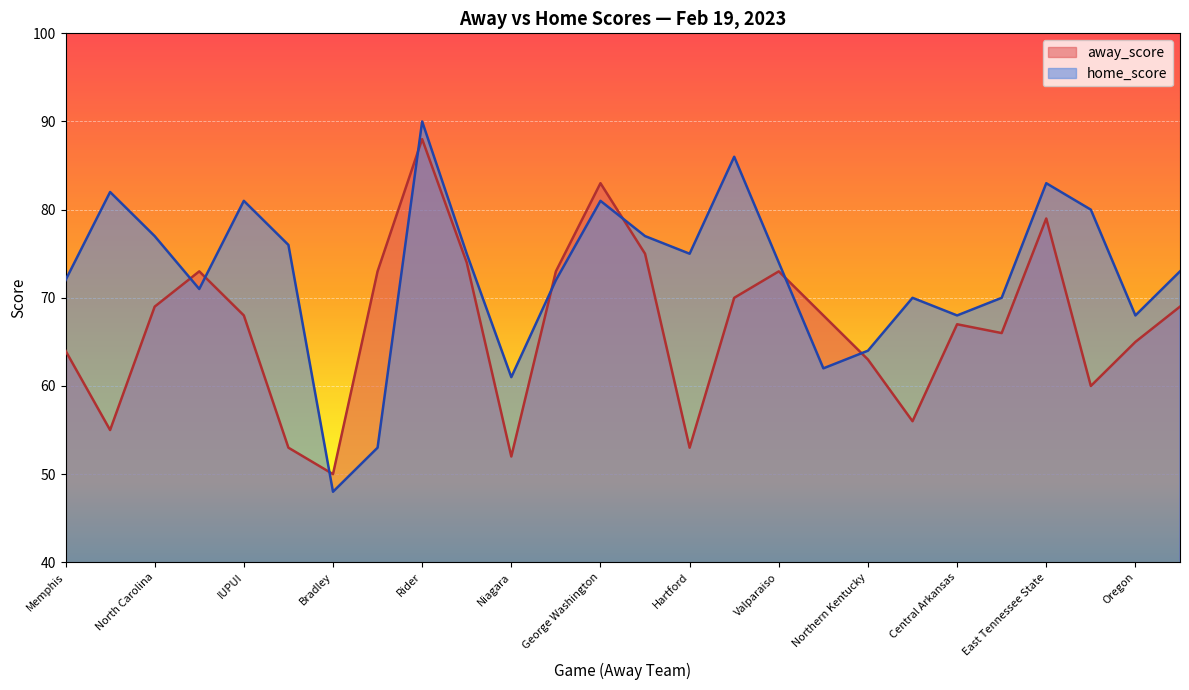

Which has a higher value, Bradley or Northern Kentucky?

Northern Kentucky